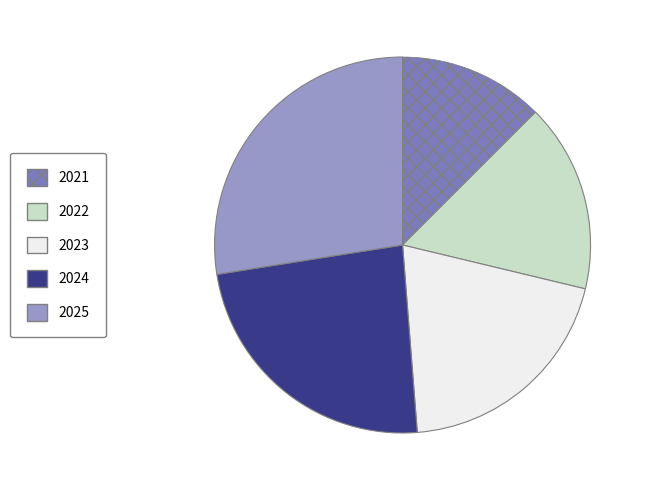

Rank the categories by value from lowest to highest.

2021, 2022, 2023, 2024, 2025